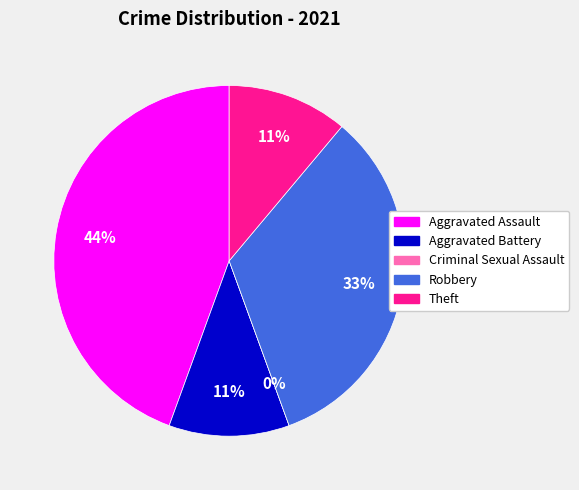

How many segments does this pie chart have?

5